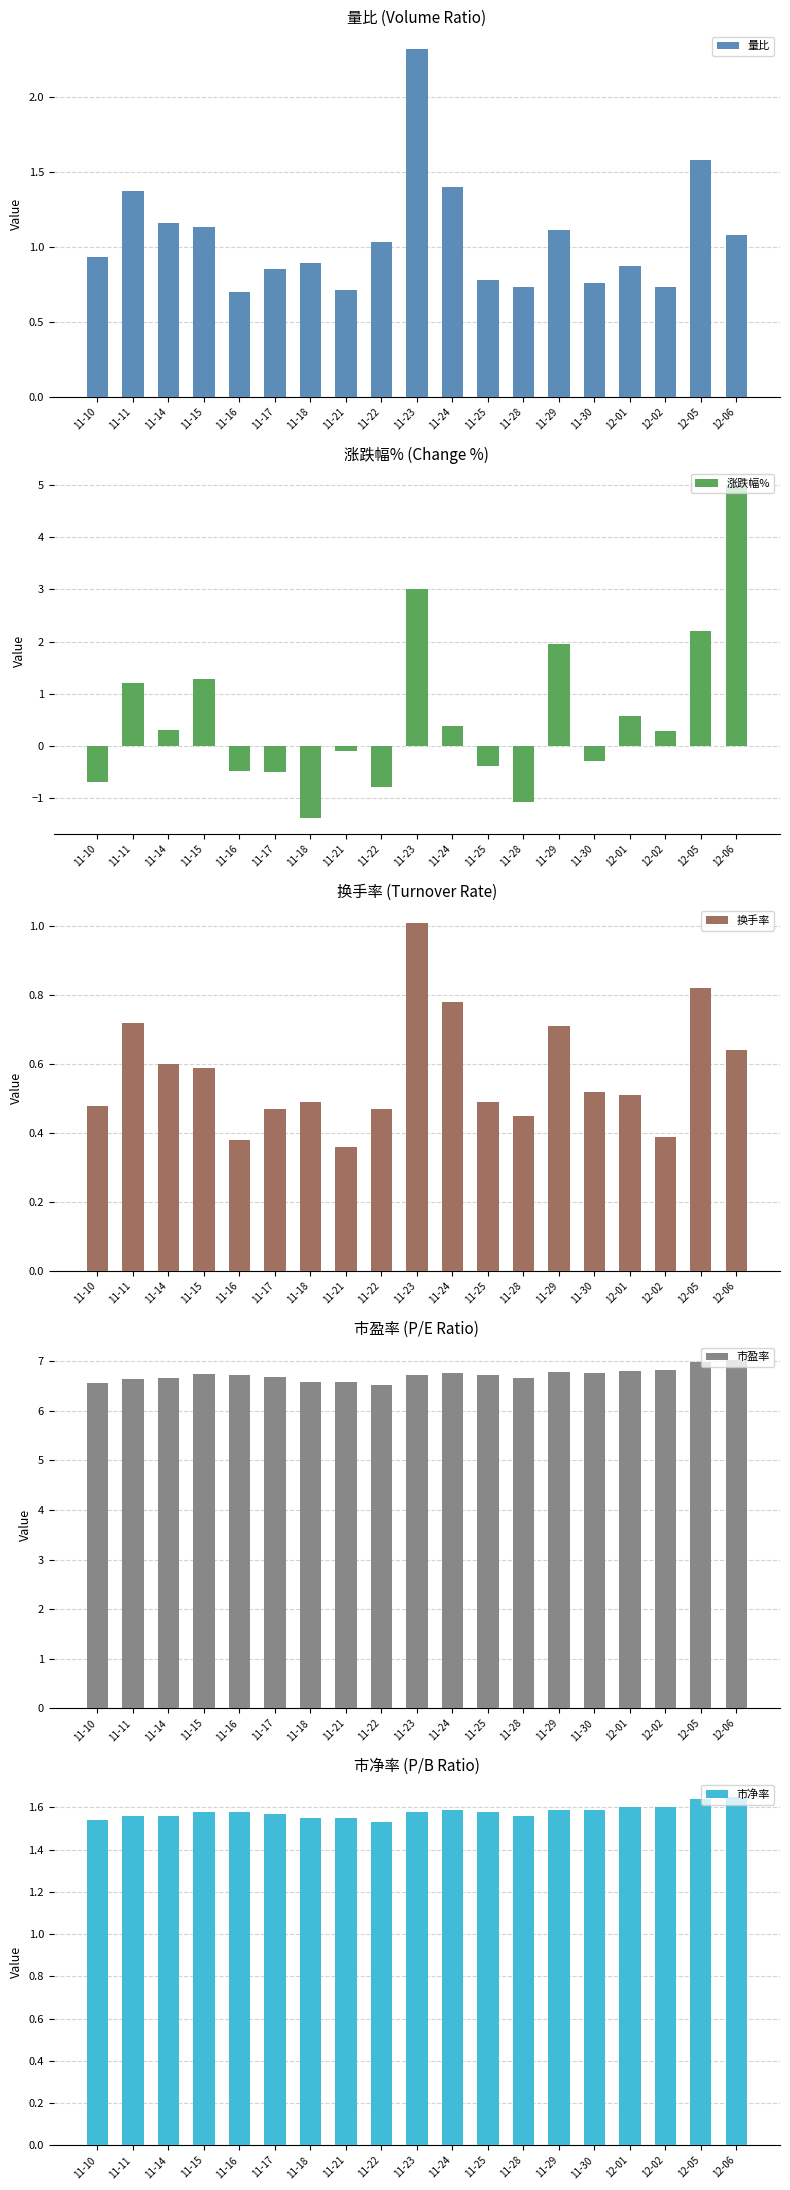

Between 11-15 and 11-28, which series saw the biggest shift?

涨跌幅%